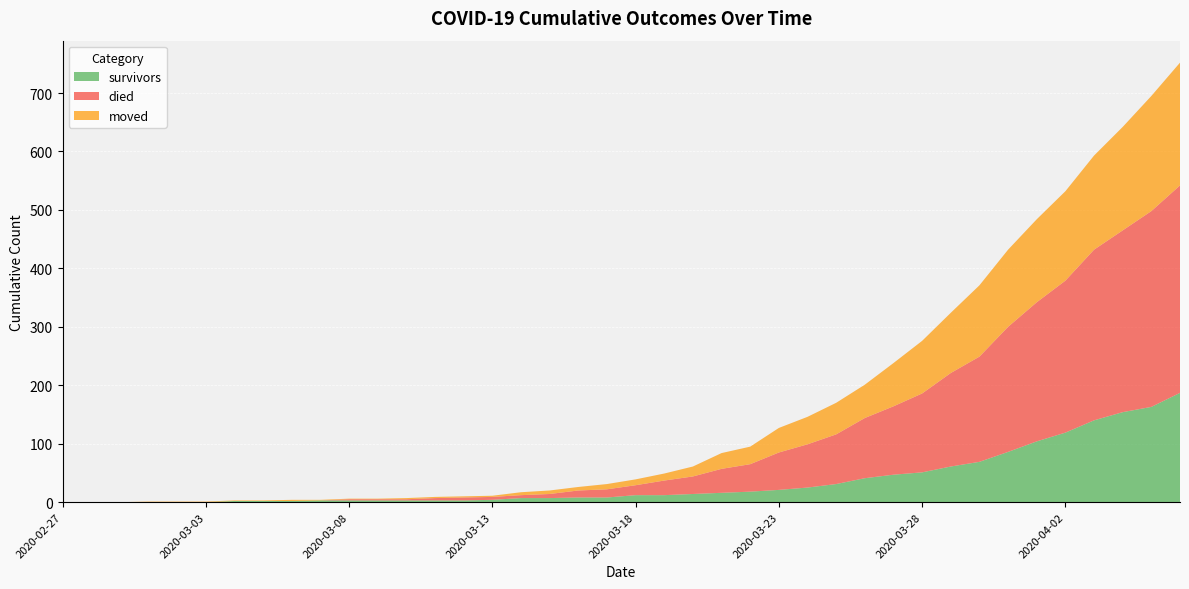

Reading left to right, list all the values displayed in this chart.

survivors: 2020-02-27=0	2020-02-28=0	2020-02-29=0	2020-03-01=0	2020-03-02=0	2020-03-03=0	2020-03-04=2	2020-03-05=2	2020-03-06=2	2020-03-07=3	2020-03-08=3	2020-03-09=3	2020-03-10=3	2020-03-11=3	2020-03-12=3	2020-03-13=4	2020-03-14=7	2020-03-15=7	2020-03-16=8	2020-03-17=8	2020-03-18=12	2020-03-19=12	2020-03-20=14	2020-03-21=16	2020-03-22=18	2020-03-23=21	2020-03-24=25	2020-03-25=31	2020-03-26=41	2020-03-27=47	2020-03-28=51	2020-03-29=61	2020-03-30=69	2020-03-31=86	2020-04-01=104	2020-04-02=119	2020-04-03=140	2020-04-04=154	2020-04-05=163	2020-04-06=187
died: 2020-02-27=0	2020-02-28=0	2020-02-29=0	2020-03-01=0	2020-03-02=0	2020-03-03=0	2020-03-04=0	2020-03-05=0	2020-03-06=0	2020-03-07=0	2020-03-08=2	2020-03-09=2	2020-03-10=2	2020-03-11=4	2020-03-12=5	2020-03-13=5	2020-03-14=5	2020-03-15=7	2020-03-16=12	2020-03-17=14	2020-03-18=17	2020-03-19=25	2020-03-20=30	2020-03-21=41	2020-03-22=47	2020-03-23=64	2020-03-24=74	2020-03-25=85	2020-03-26=103	2020-03-27=117	2020-03-28=135	2020-03-29=160	2020-03-30=180	2020-03-31=214	2020-04-01=238	2020-04-02=260	2020-04-03=292	2020-04-04=311	2020-04-05=335	2020-04-06=355
moved: 2020-02-27=0	2020-02-28=0	2020-02-29=0	2020-03-01=1	2020-03-02=1	2020-03-03=1	2020-03-04=1	2020-03-05=1	2020-03-06=2	2020-03-07=1	2020-03-08=1	2020-03-09=1	2020-03-10=2	2020-03-11=2	2020-03-12=2	2020-03-13=2	2020-03-14=5	2020-03-15=6	2020-03-16=6	2020-03-17=9	2020-03-18=10	2020-03-19=12	2020-03-20=17	2020-03-21=27	2020-03-22=30	2020-03-23=42	2020-03-24=47	2020-03-25=54	2020-03-26=57	2020-03-27=74	2020-03-28=90	2020-03-29=103	2020-03-30=122	2020-03-31=132	2020-04-01=142	2020-04-02=153	2020-04-03=161	2020-04-04=177	2020-04-05=197	2020-04-06=210